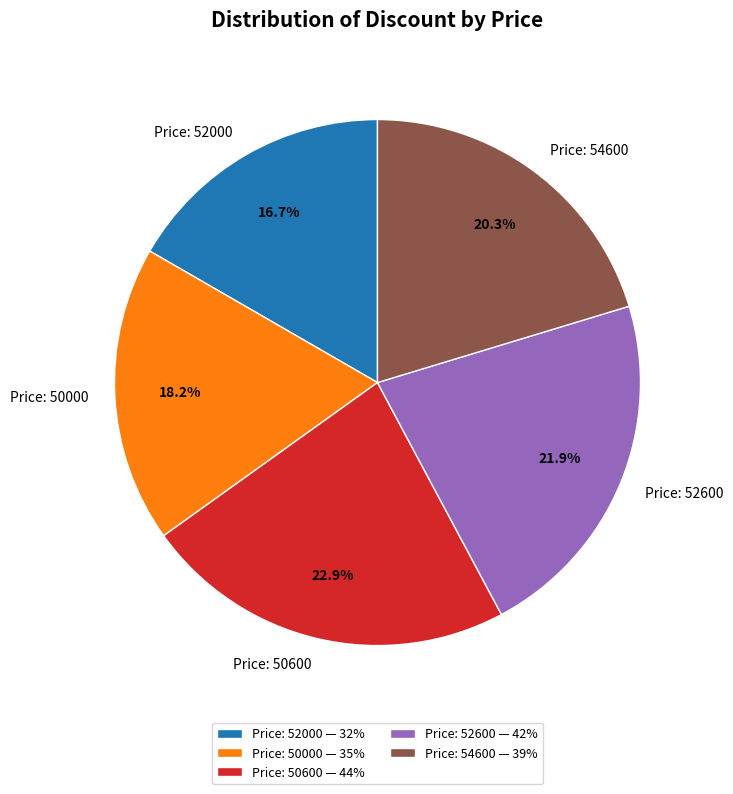

Count the number of slices in the pie.

5